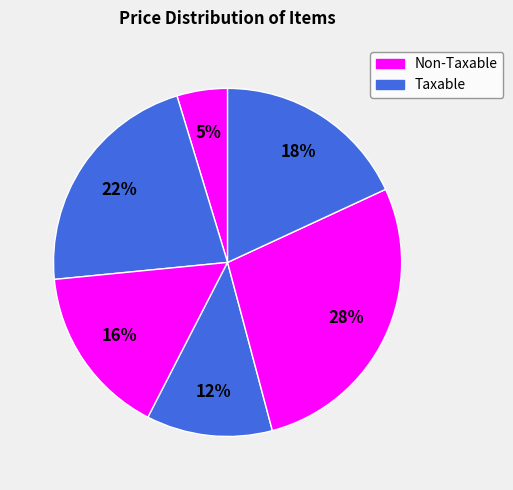

Count the number of slices in the pie.

6